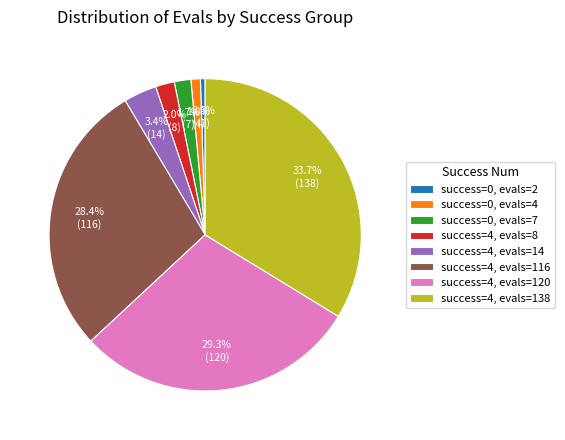

Is there a majority slice in this chart?

No